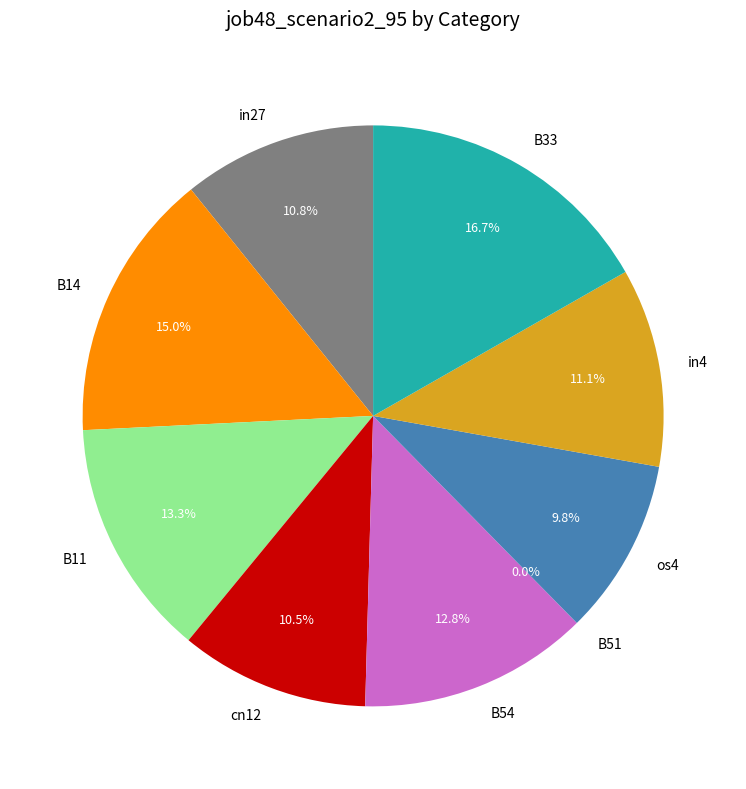

How many slices are in this pie chart?

9